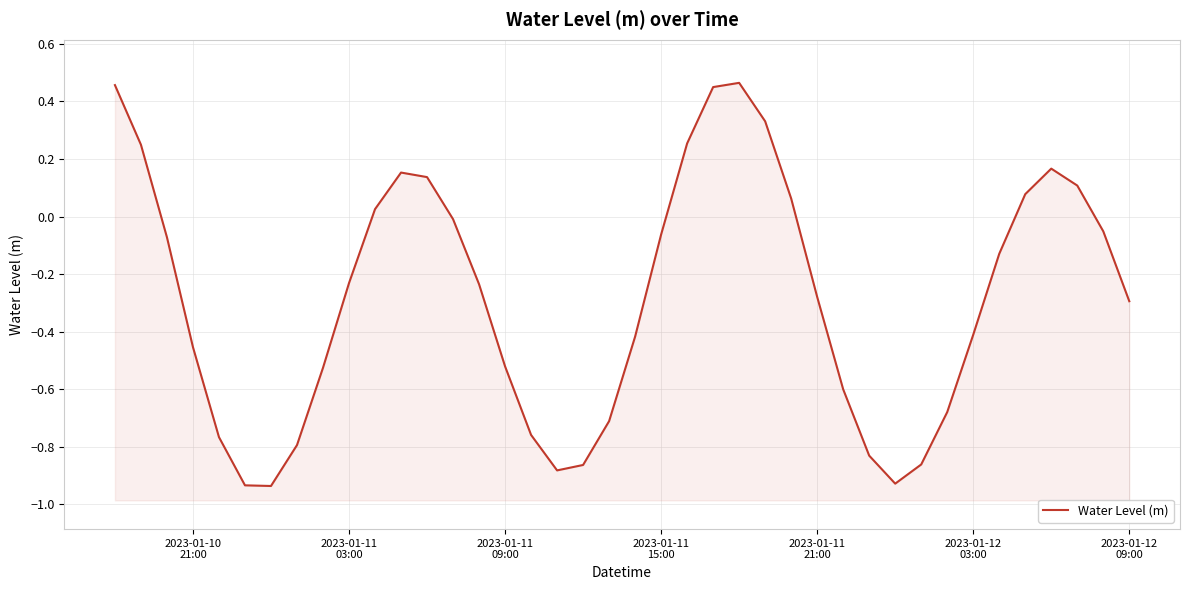

The value at 2023-01-11 21:00 is -0.5. True or false?

False